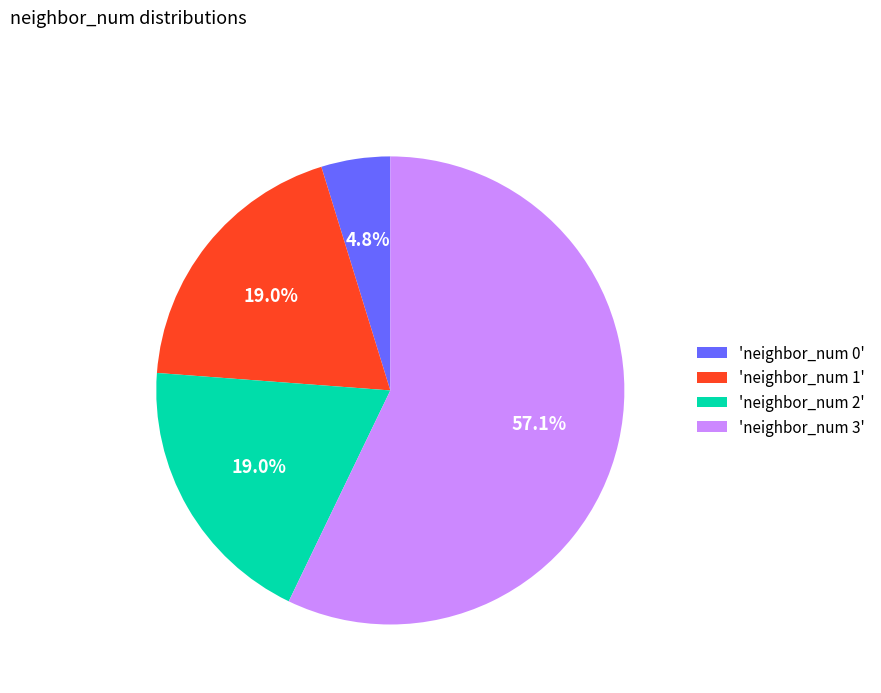

Approximately how many times larger is the value at 'neighbor_num 1' compared to 'neighbor_num 2'?

1.0